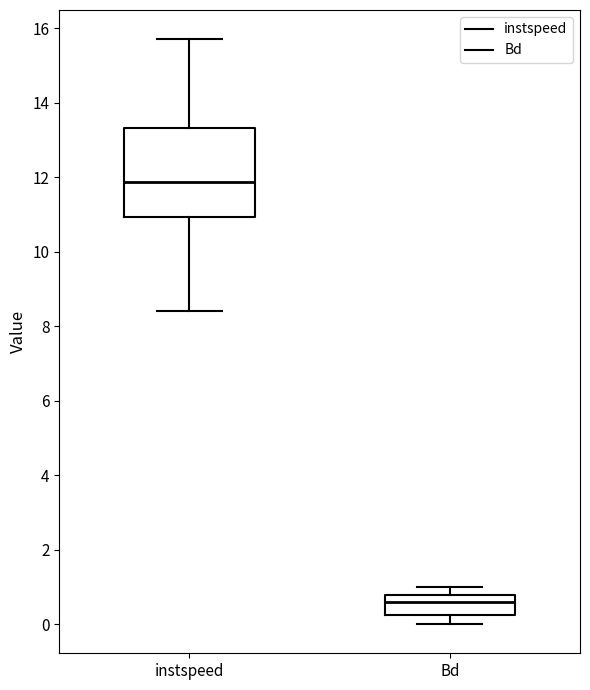

Where does the median line of the box for instspeed sit on the y-axis? The values are not printed on the chart, so give them approximately, as read against the axis.

11.8